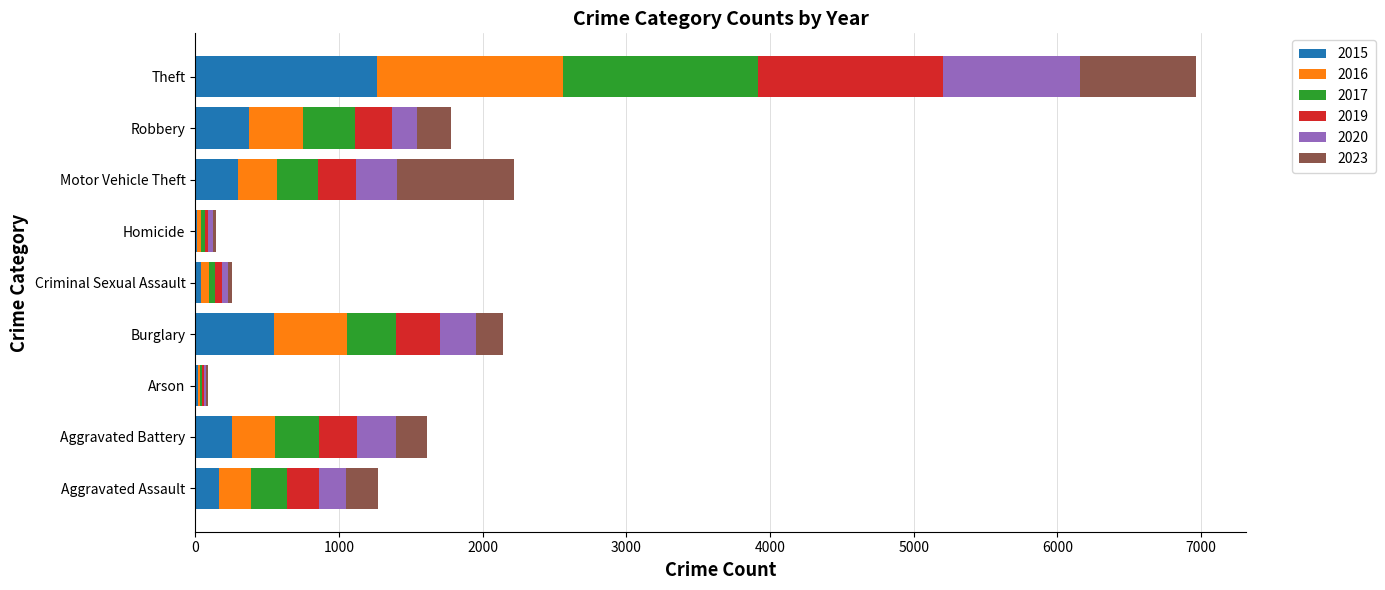

Which category has the highest value in the 2015 series?

Theft